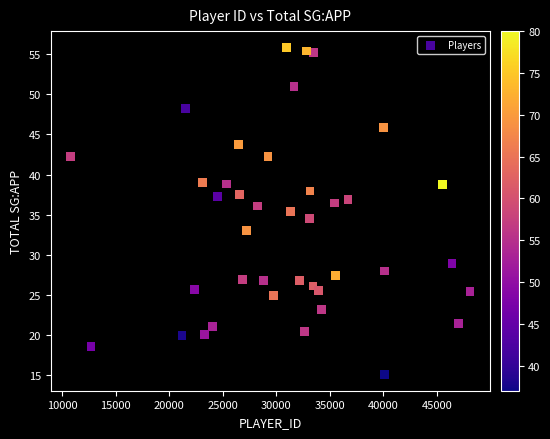

What is the range of X values (max minus min)?

37272.0